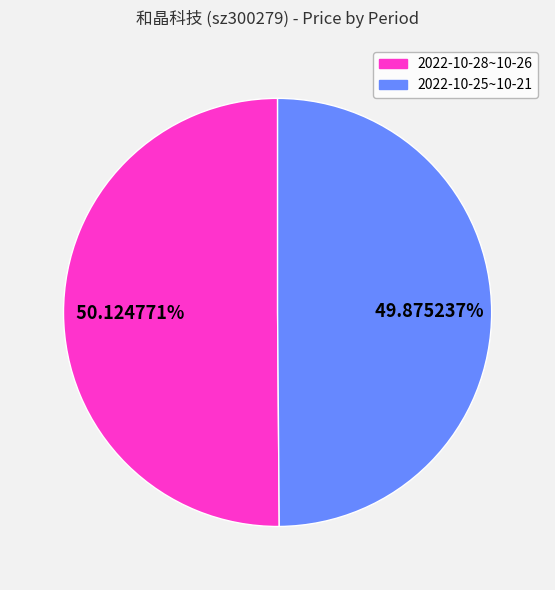

Is there a majority slice in this chart?

Yes